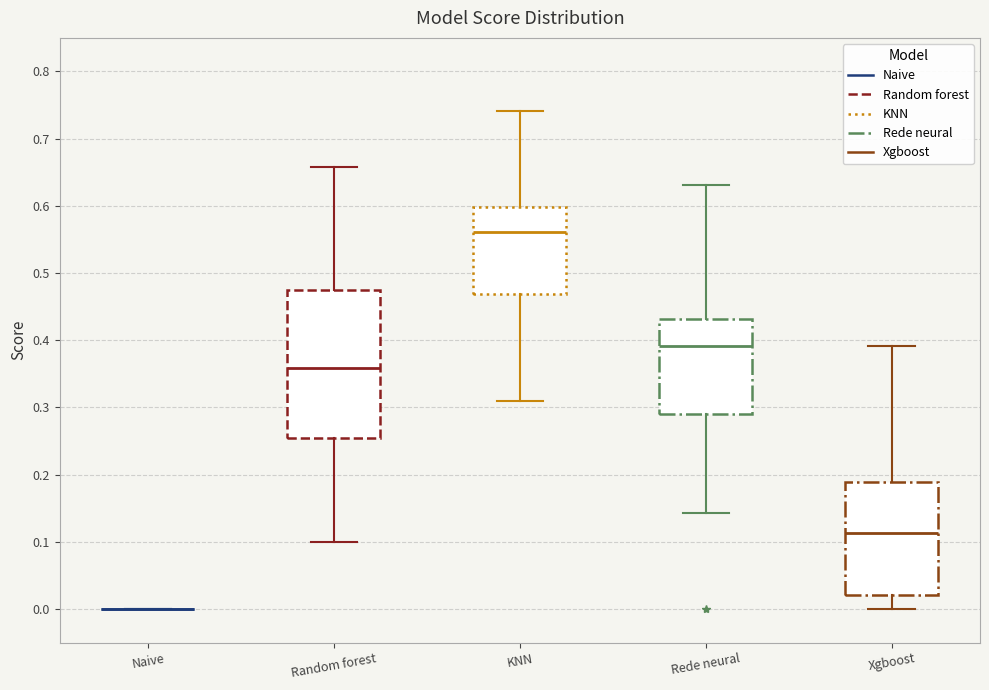

Where does the median line of the box for Rede neural sit on the y-axis? The values are not printed on the chart, so give them approximately, as read against the axis.

0.39